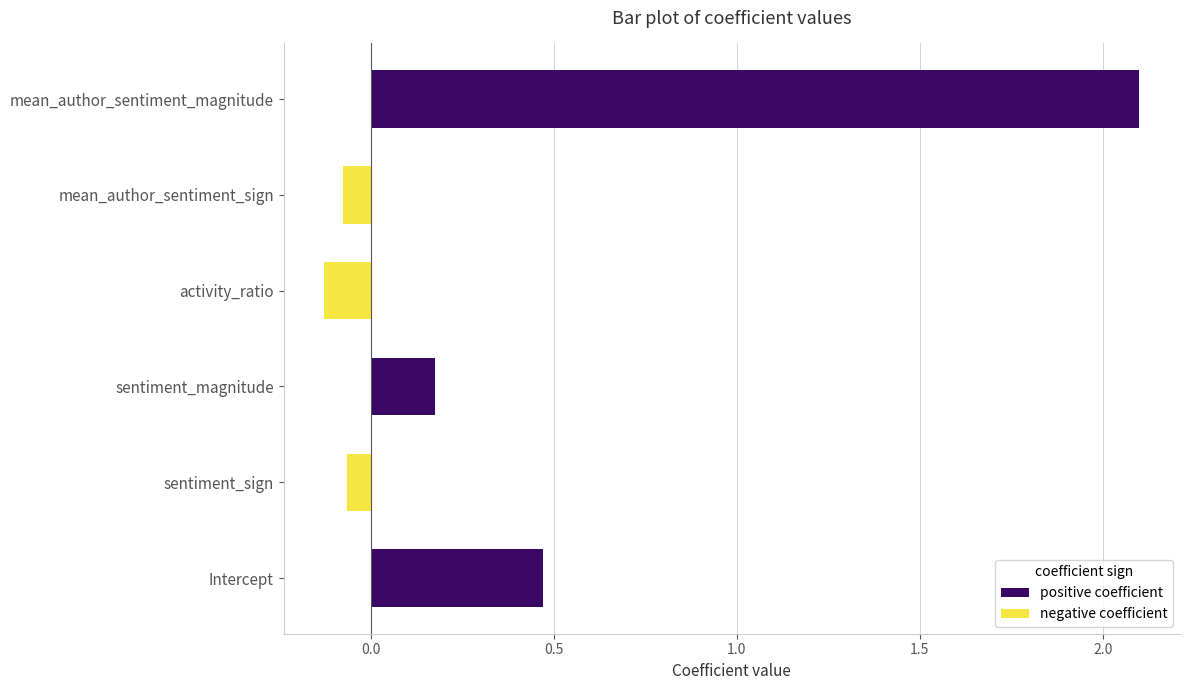

Which label corresponds to the largest value in the chart?

mean_author_sentiment_magnitude